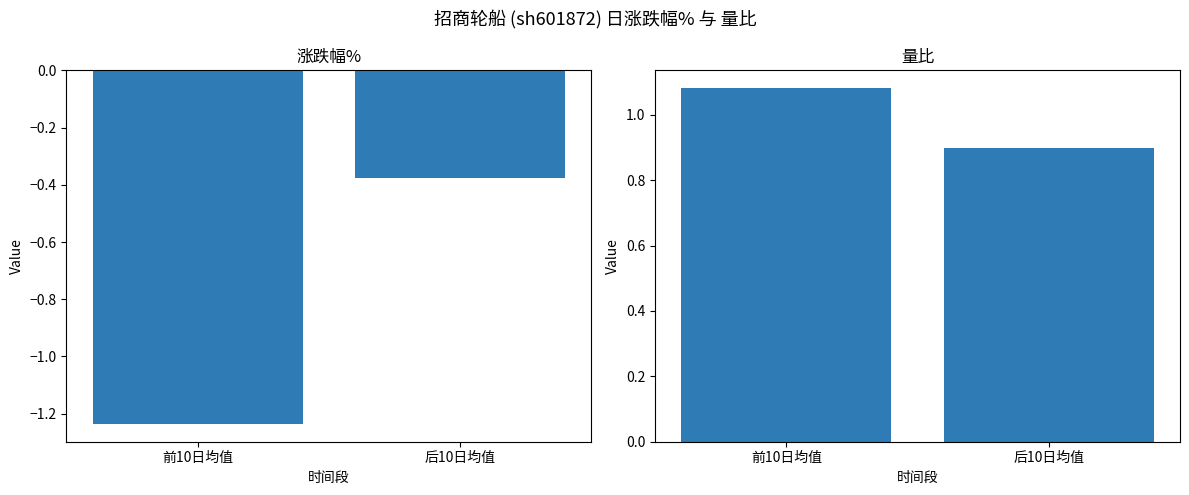

What is the average value of the 量比 series?

1.0